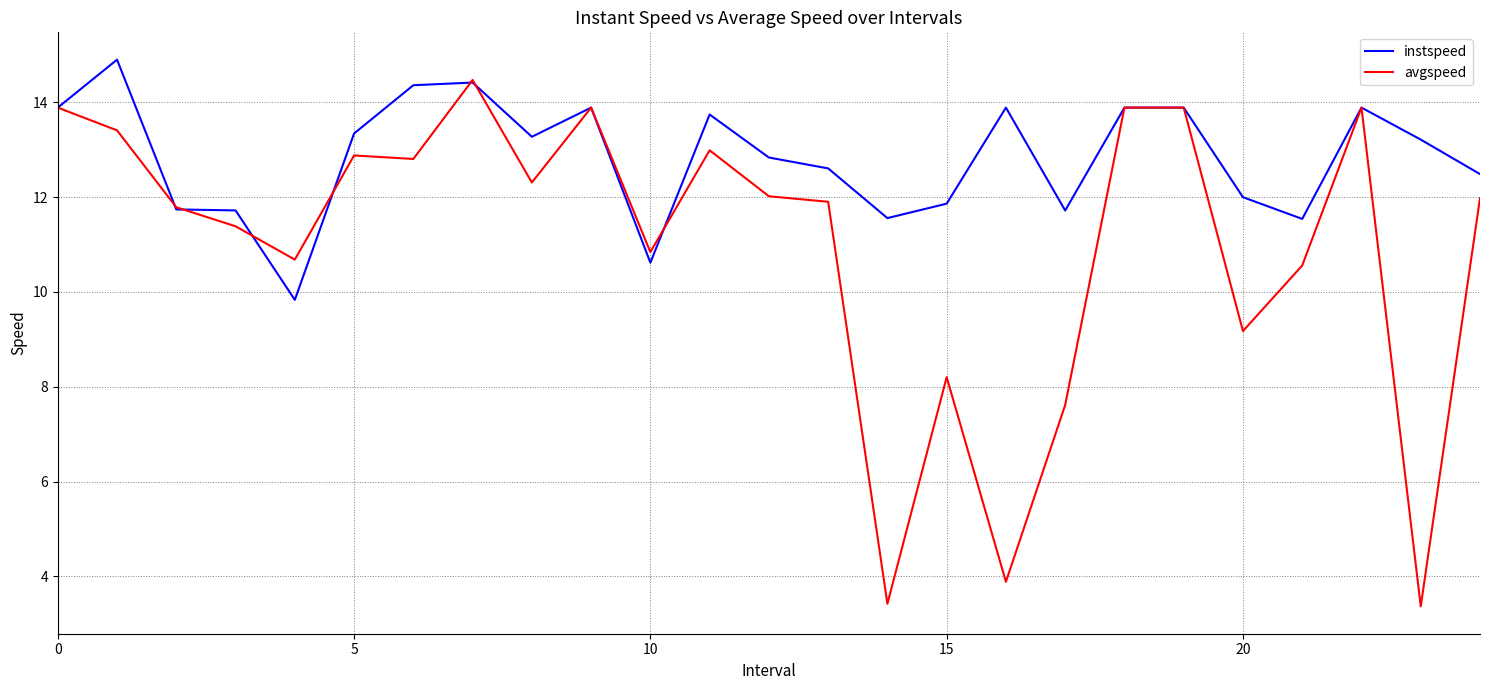

List the series in order of their overall mean, lowest first.

avgspeed, instspeed